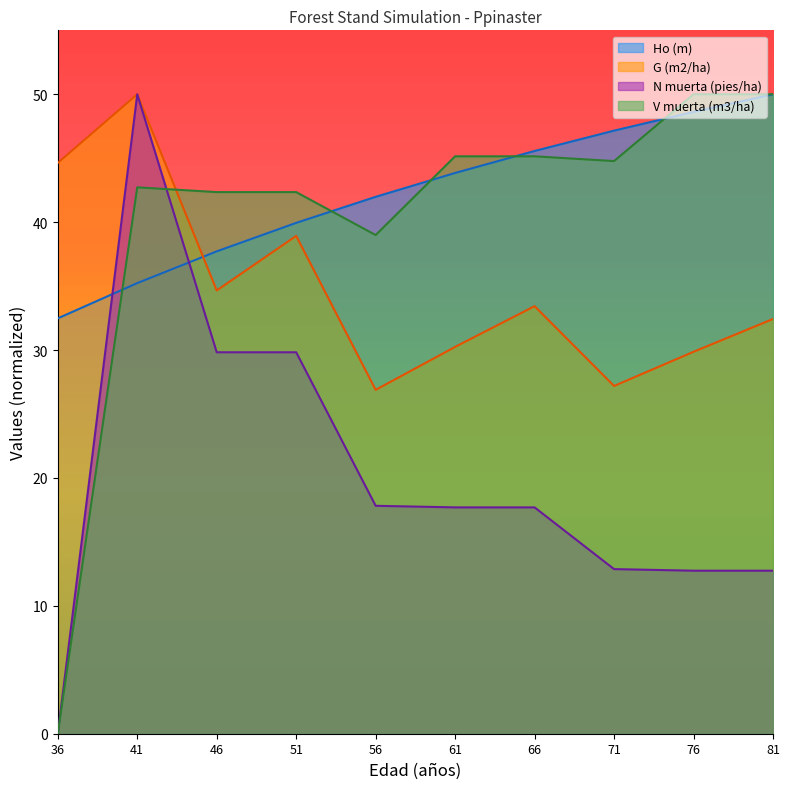

What is the spread (max minus min) of values at 51?

12.5